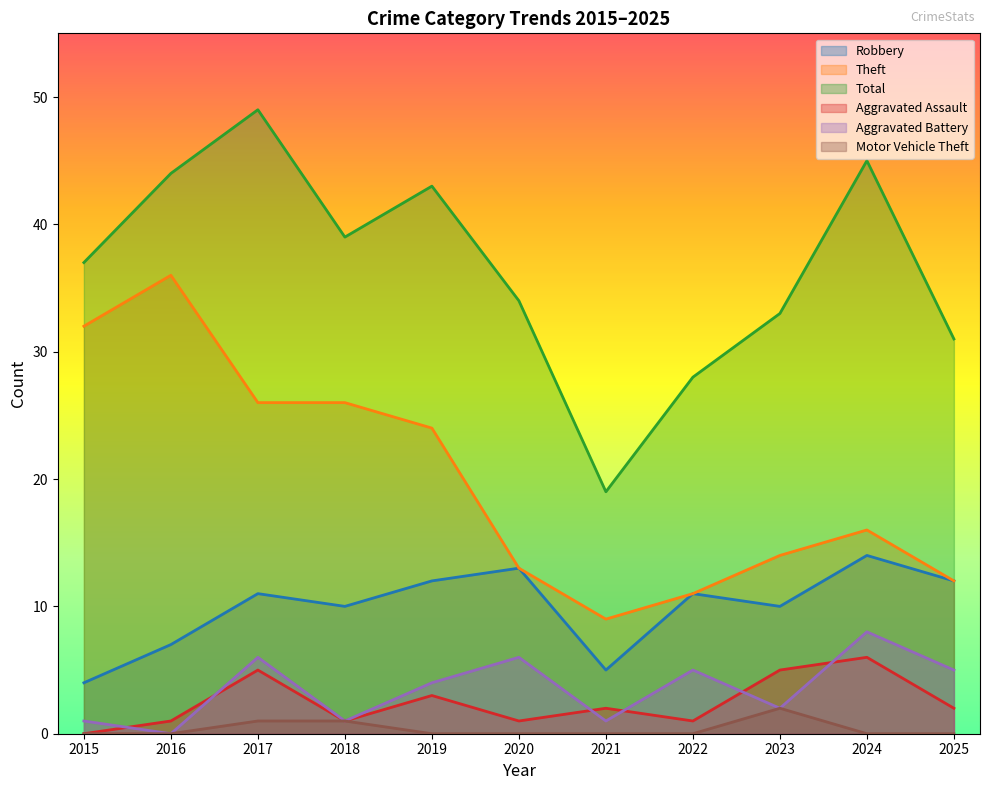

True or false: Robbery and Theft cross at least once.

False